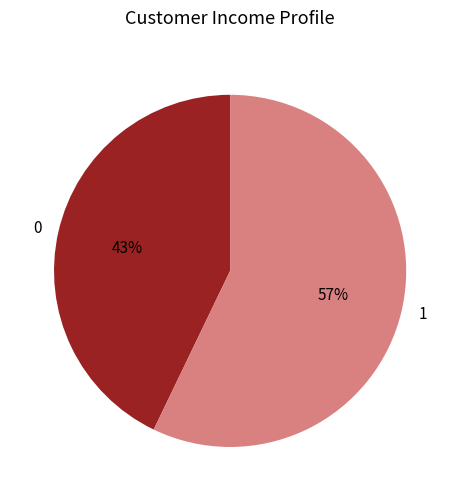

Combined, do 1 and 0 account for over 50%?

Yes